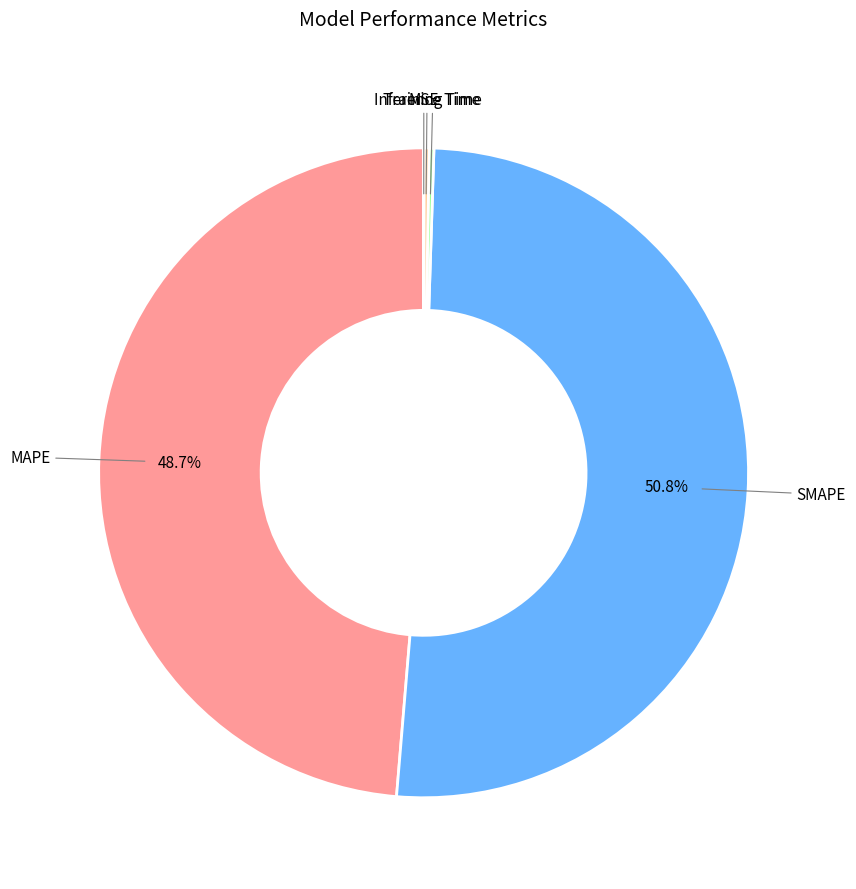

Is there any slice that represents more than half of the pie?

Yes